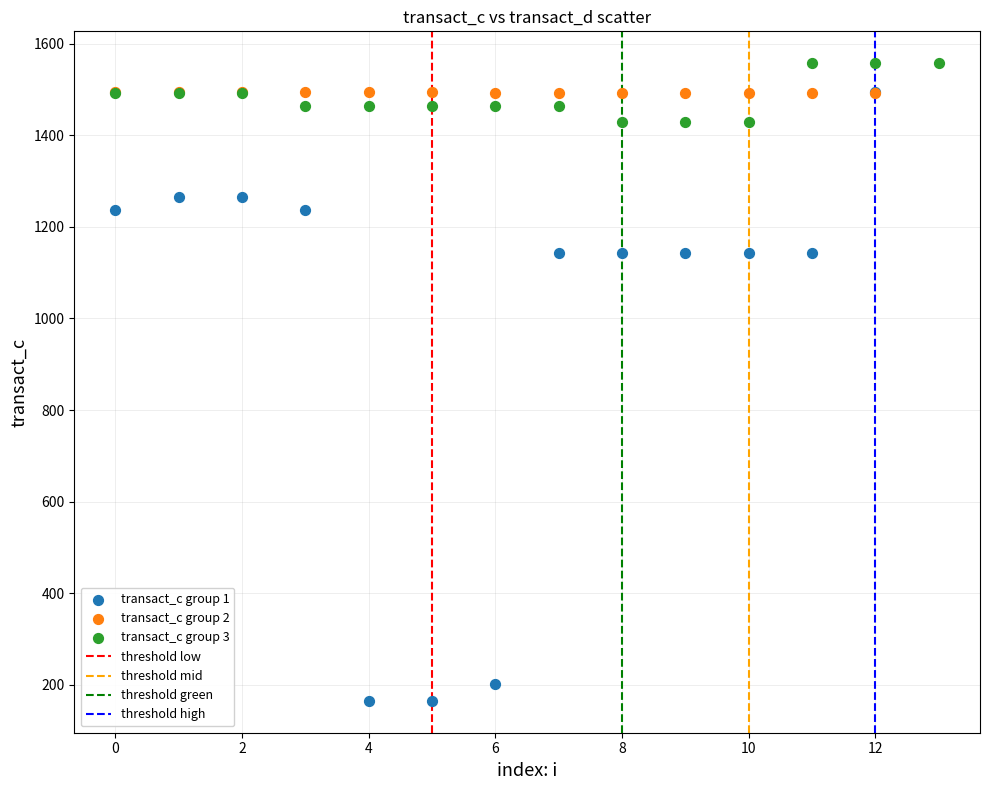

Which series has the widest spread of Y values?

transact_c group 1